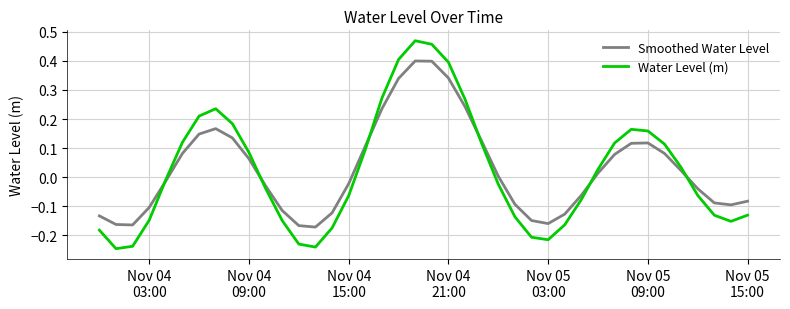

How many values in Water Level (m) are below zero?

21